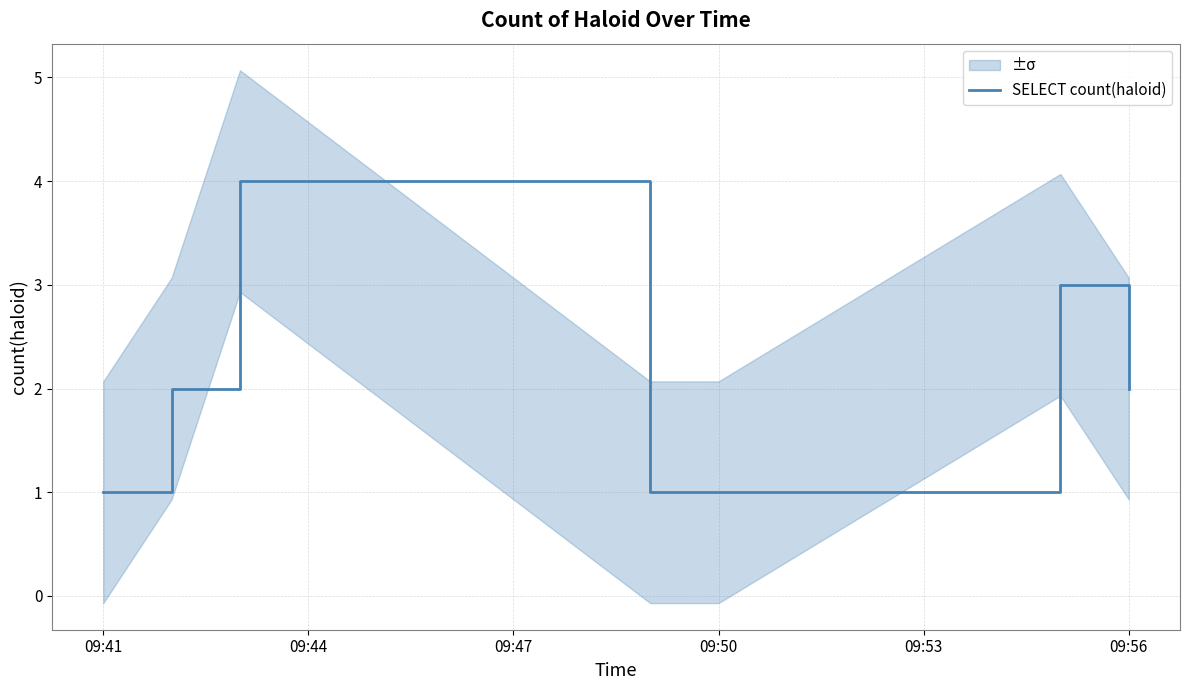

True or false: SELECT count(haloid) has a value of 1 at 09:50.

True